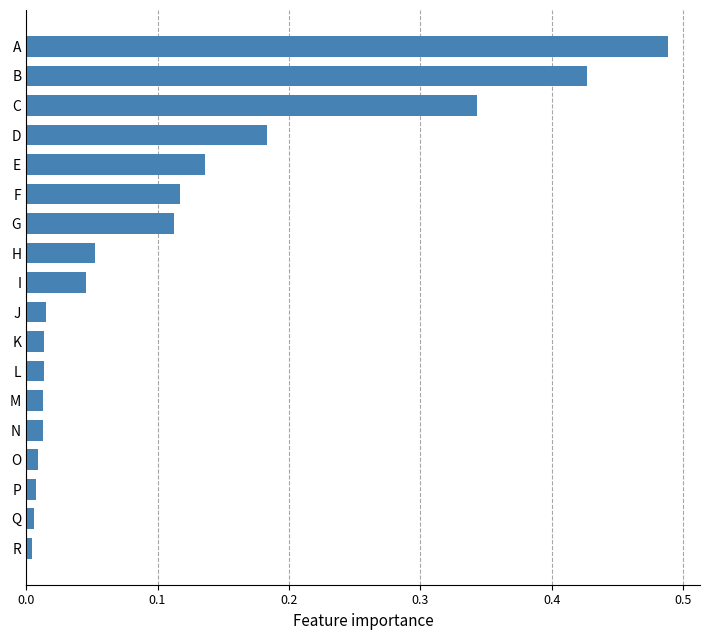

Is it true that the value at C is 0.1?

False